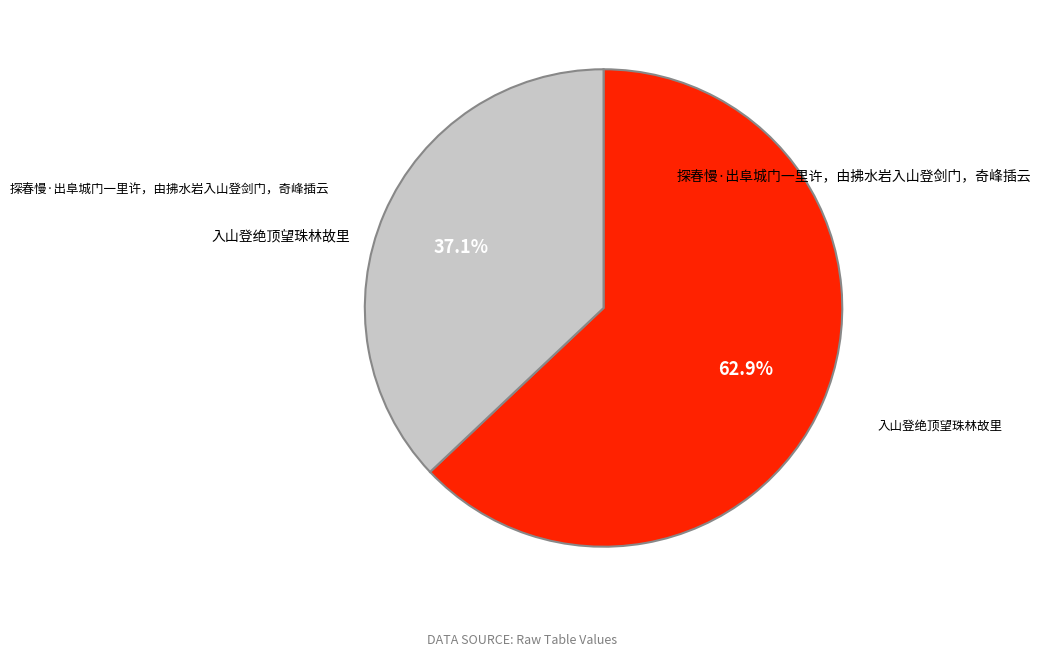

Does any single category account for the majority?

Yes